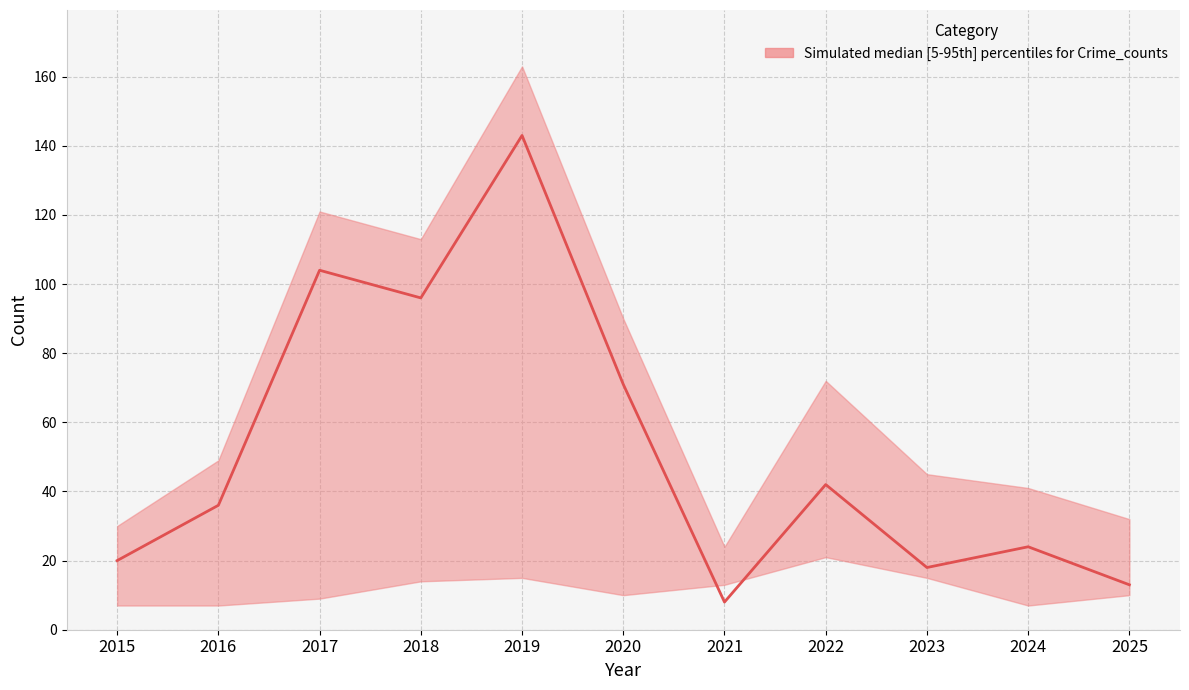

Does the chart display data point markers on the line(s)?

No